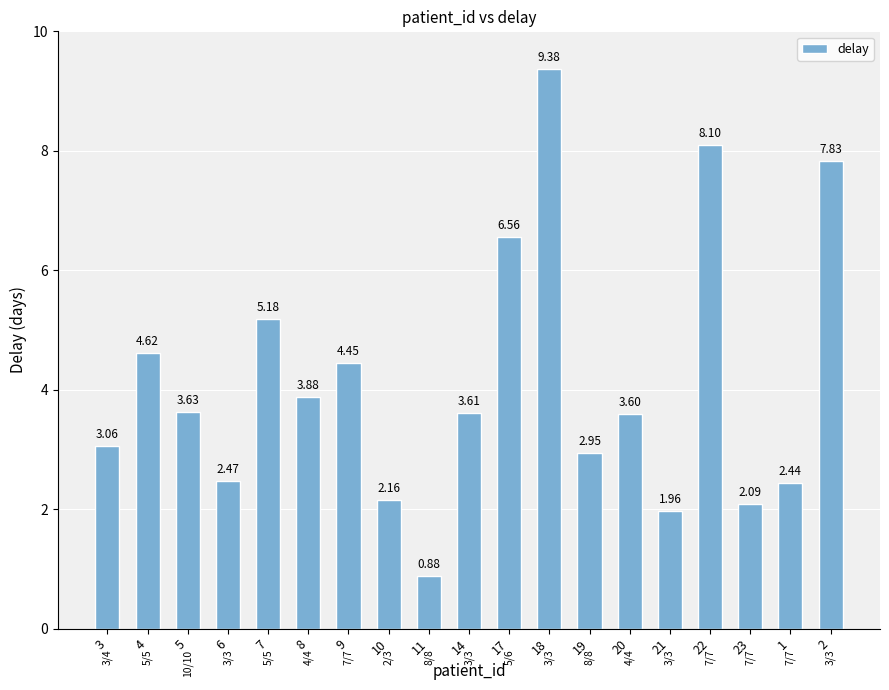

Between 21 and 6, which is larger?

6